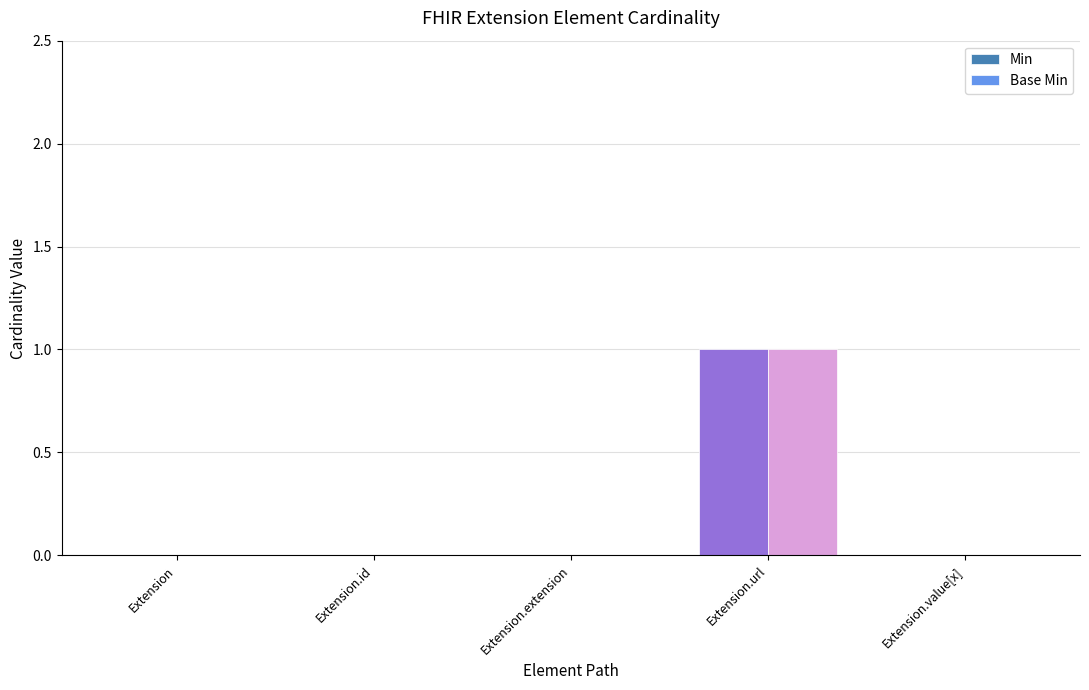

At which category does the chart reach its peak across all series?

Extension.url